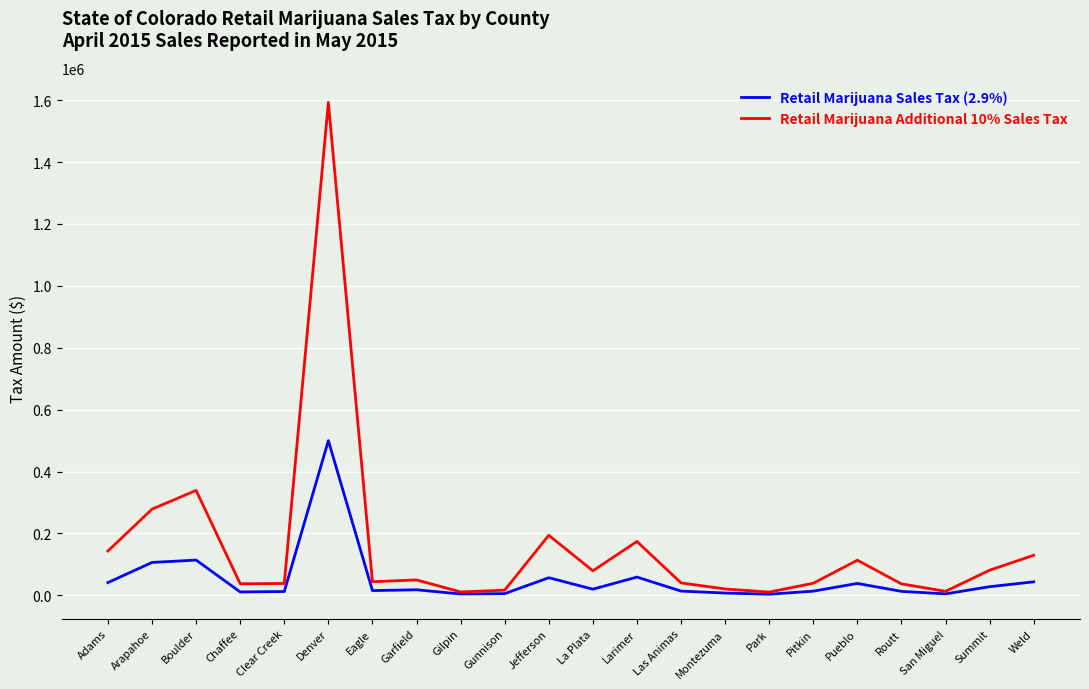

List the series in order of their overall mean, highest first.

Retail Marijuana Additional 10% Sales Tax, Retail Marijuana Sales Tax (2.9%)